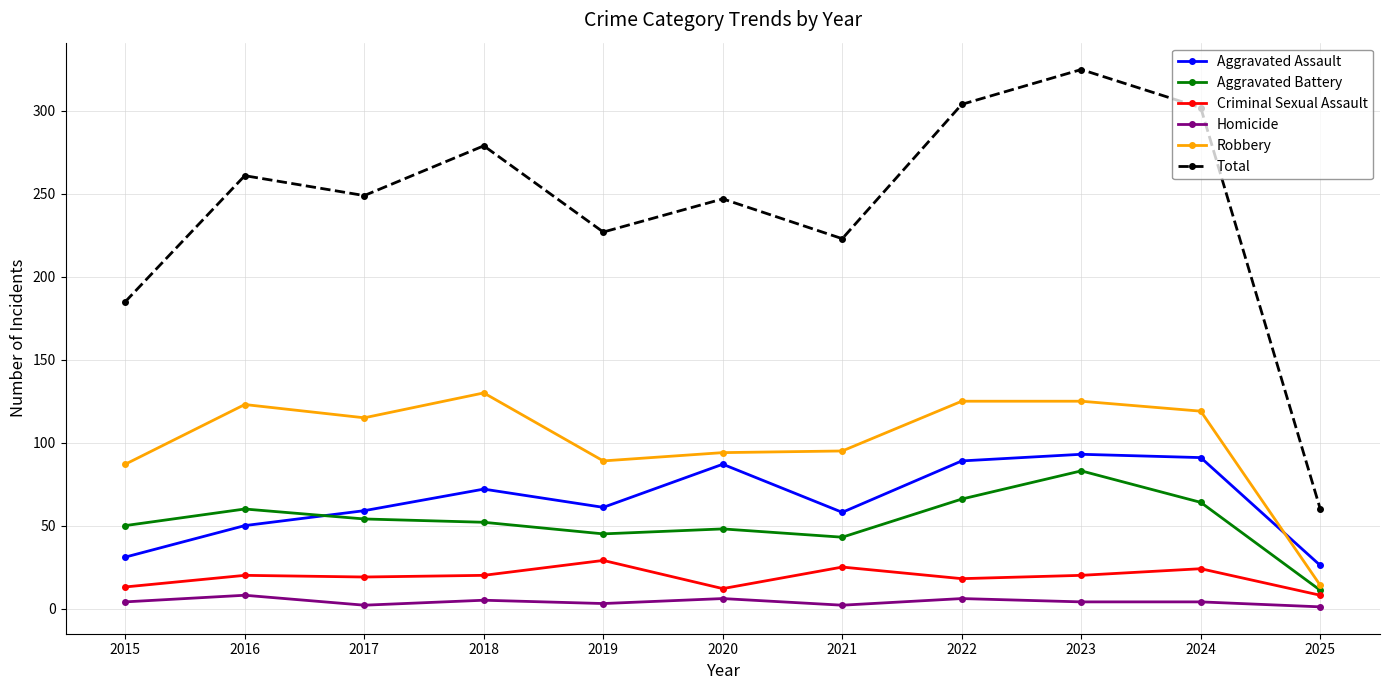

List the series in order of their peak value, highest first.

Total, Robbery, Aggravated Assault, Aggravated Battery, Criminal Sexual Assault, Homicide